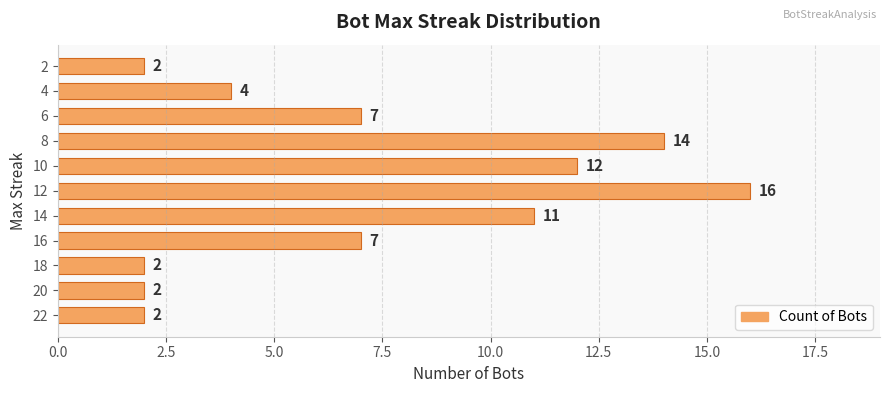

Reading top to bottom, extract all data points from this chart.

2=2	4=4	6=7	8=14	10=12	12=16	14=11	16=7	18=2	20=2	22=2